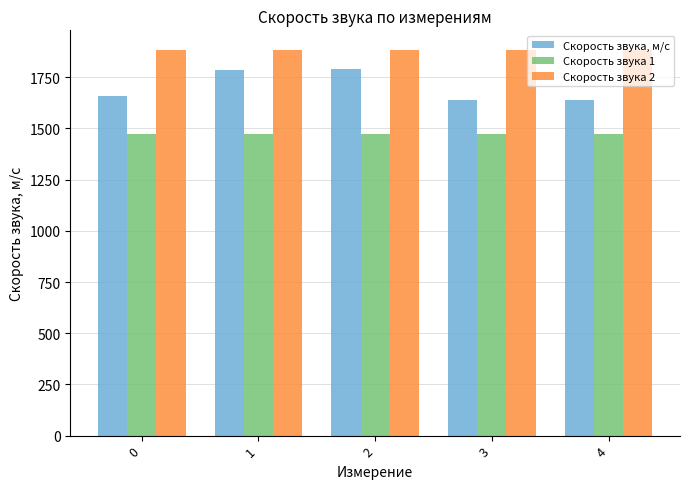

What is the difference between the second highest and second lowest values in the Скорость звука, м/с series?

149.2